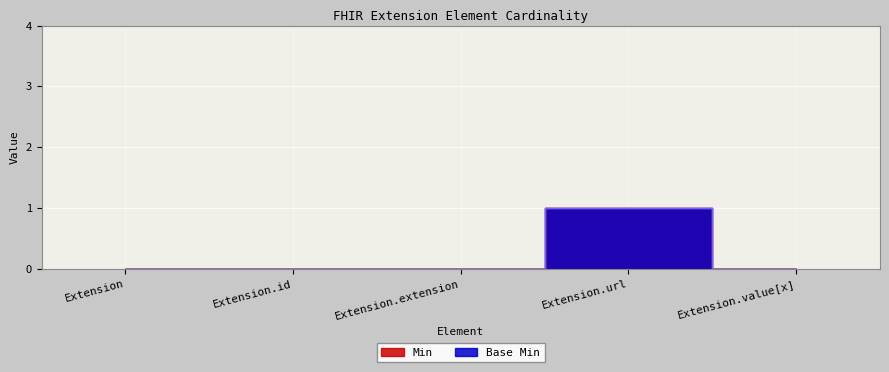

Which series has the widest spread of values?

Min